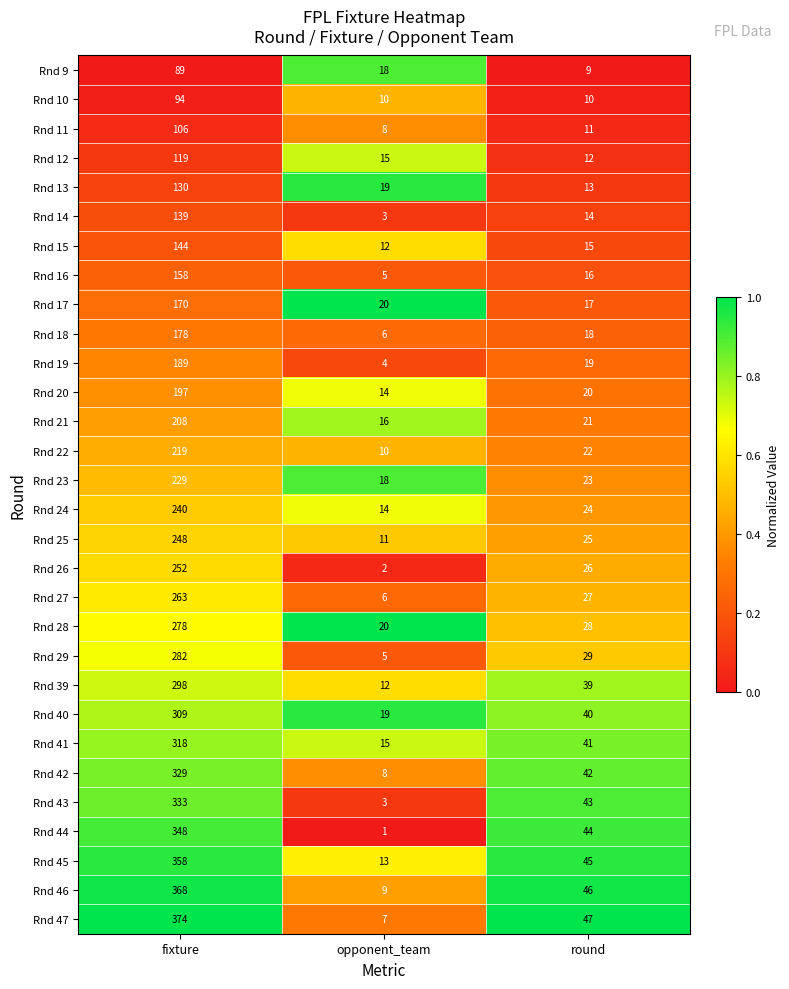

Read the Rnd 42 value at round, to the nearest 5.

40